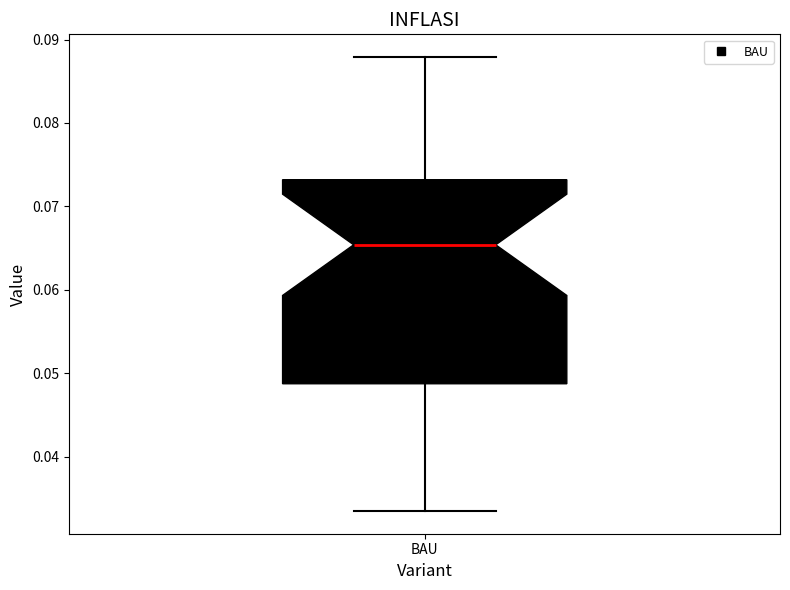

Where does the upper whisker of the box for BAU end on the y-axis? The values are not printed on the chart, so give them approximately, as read against the axis.

0.088